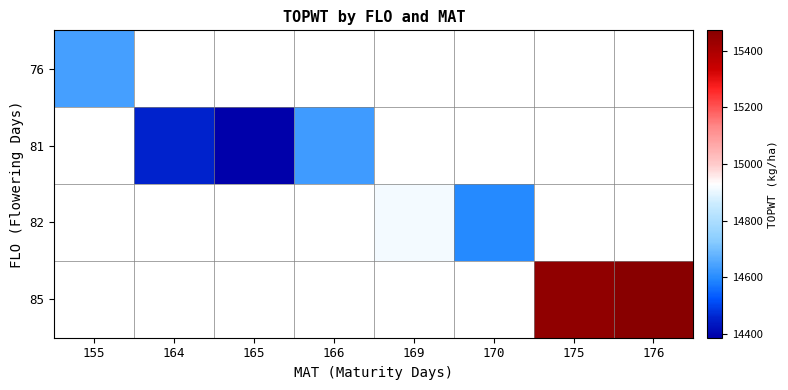

What is the smallest value displayed?

14386.0